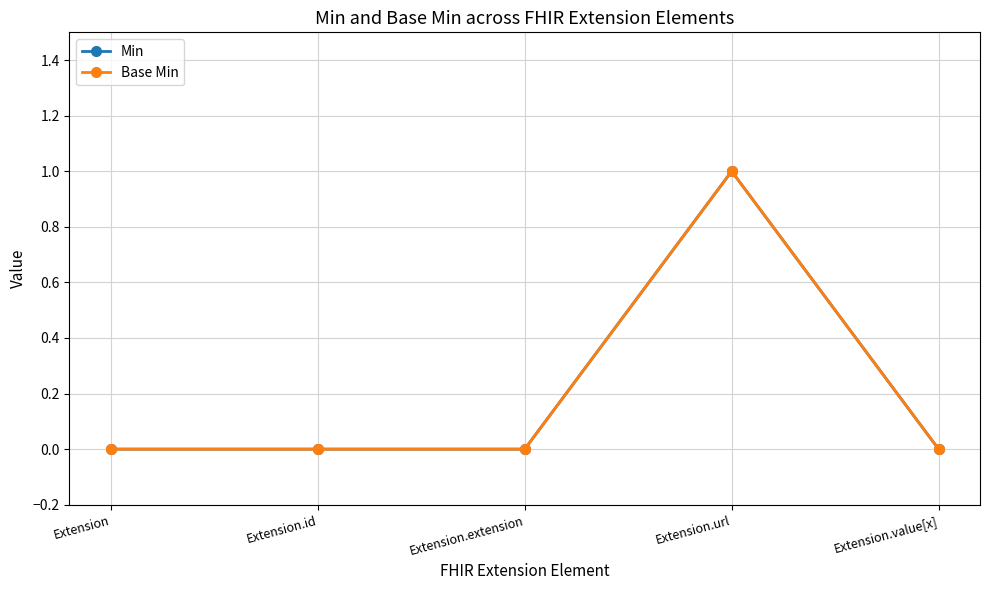

Between Extension.url and Extension.value[x], which series saw the biggest shift?

Min